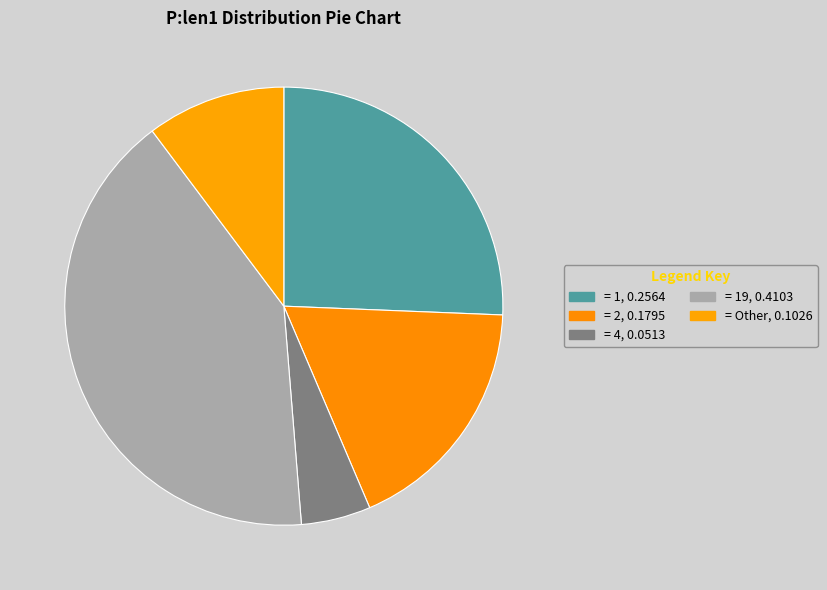

Is there any slice that represents more than half of the pie?

No